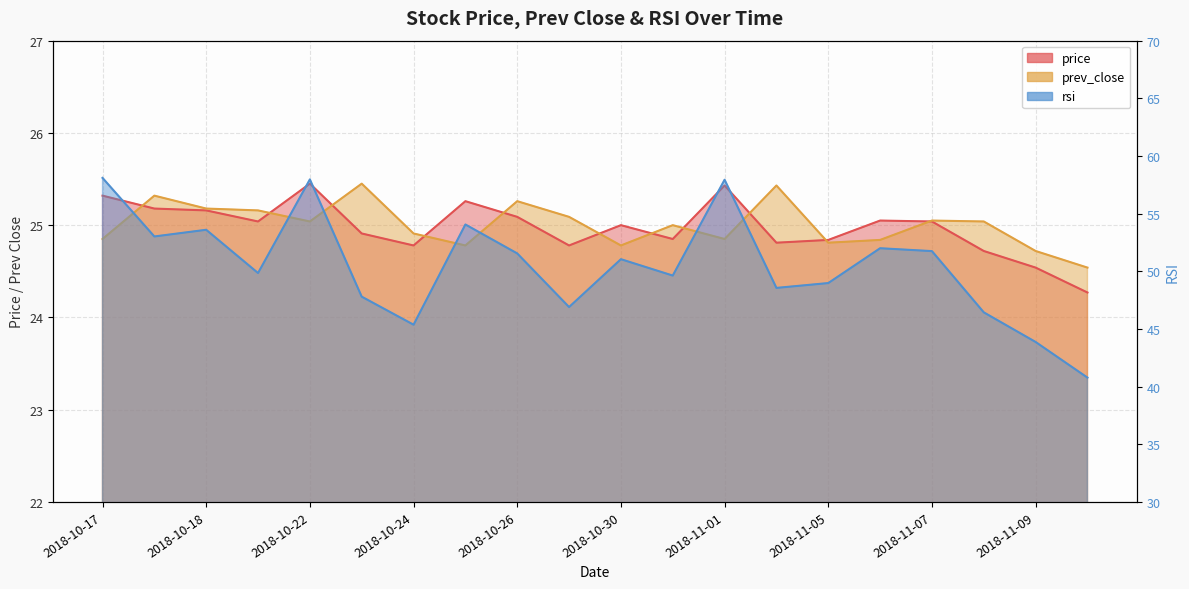

True or false: rsi and prev_close intersect in this chart.

False